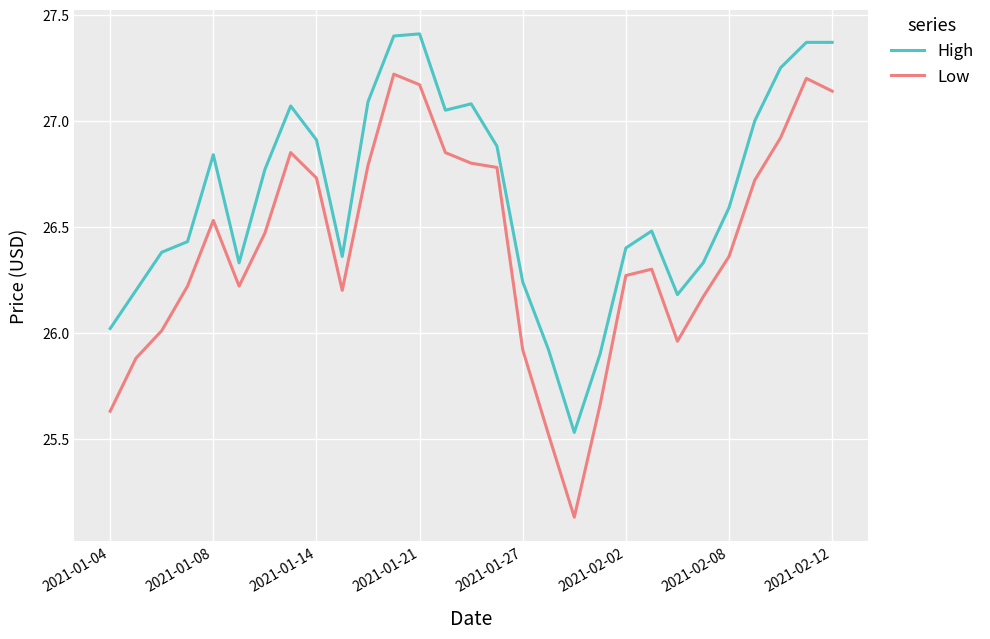

True or false: High and Low intersect in this chart.

False